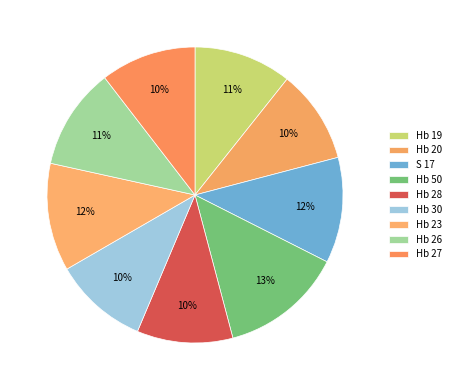

How many slices are in this pie chart?

9